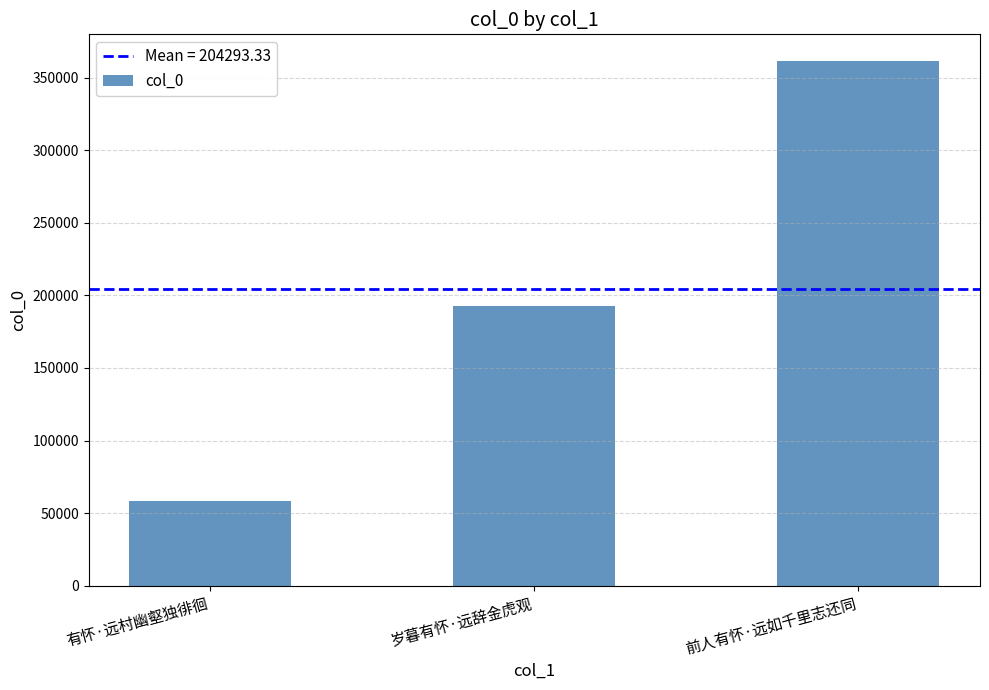

Which category has the lowest value across all series?

有怀·远村幽壑独徘徊